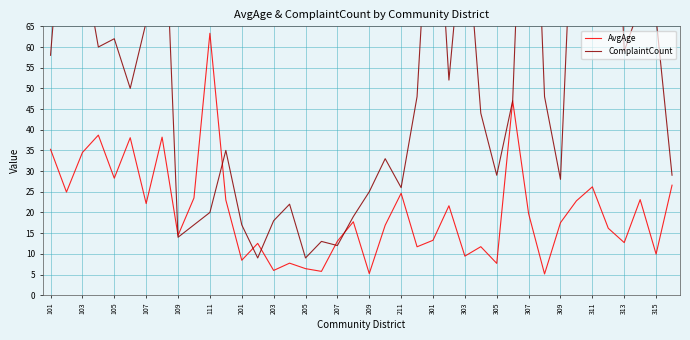

True or false: AvgAge has a value of 22.2 at 107.

True